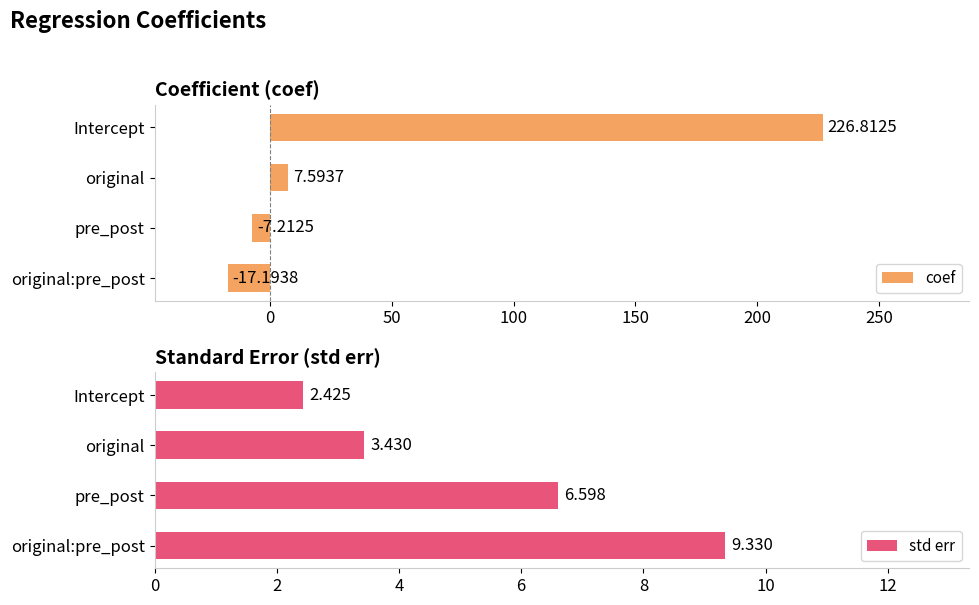

What is the difference between the coef values at original:pre_post and Intercept?

244.0